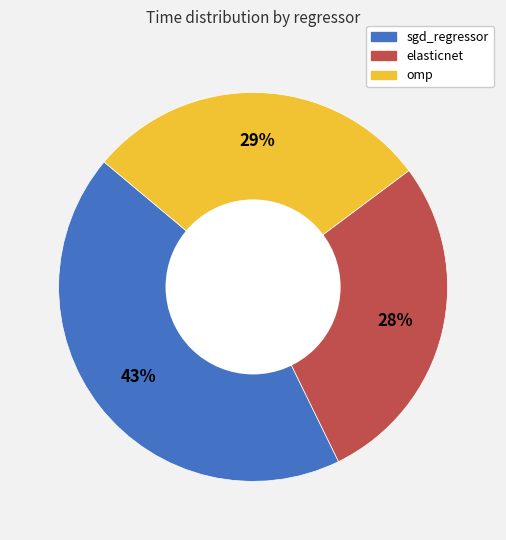

How many slices are in this pie chart?

3